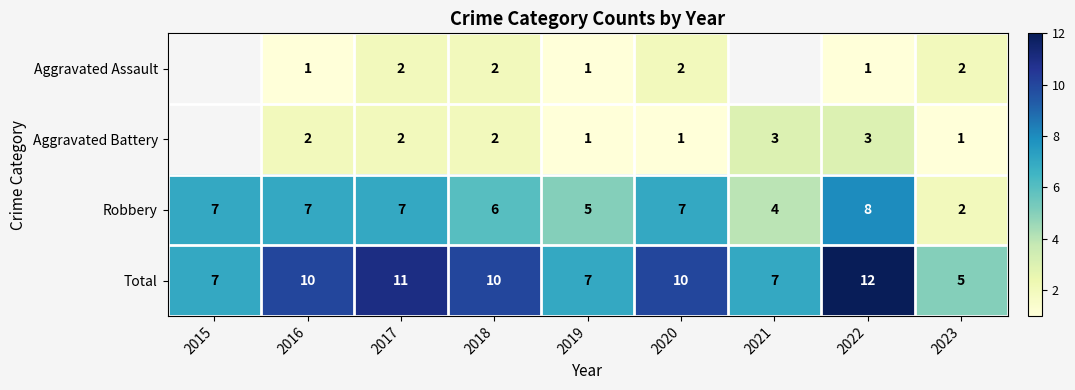

Is the value of Robbery at 2022 greater than the value of Aggravated Battery at 2022?

Yes